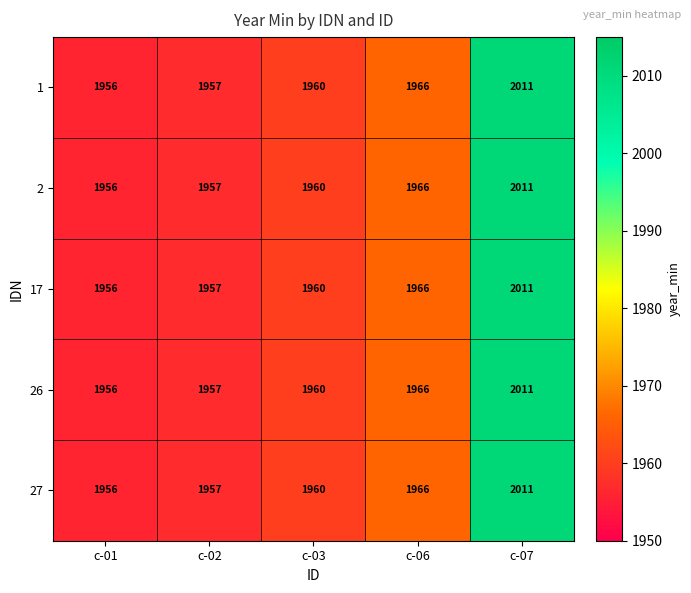

List the labels in order of 27 value, smallest first.

c-01, c-02, c-03, c-06, c-07